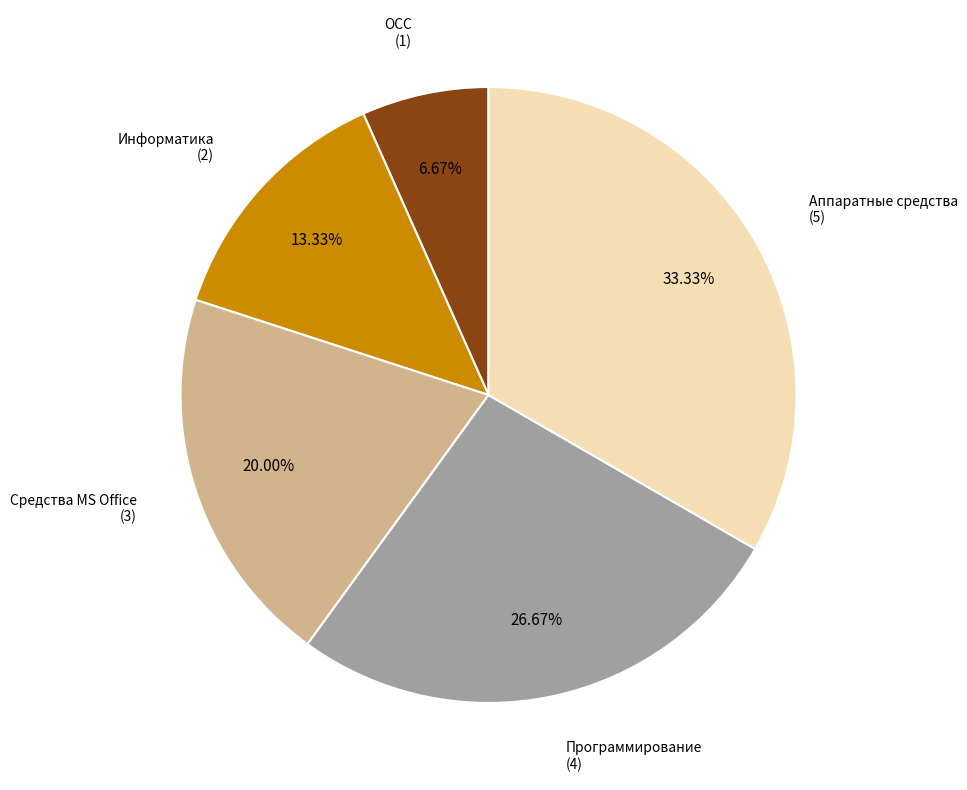

Does any single category account for the majority?

No